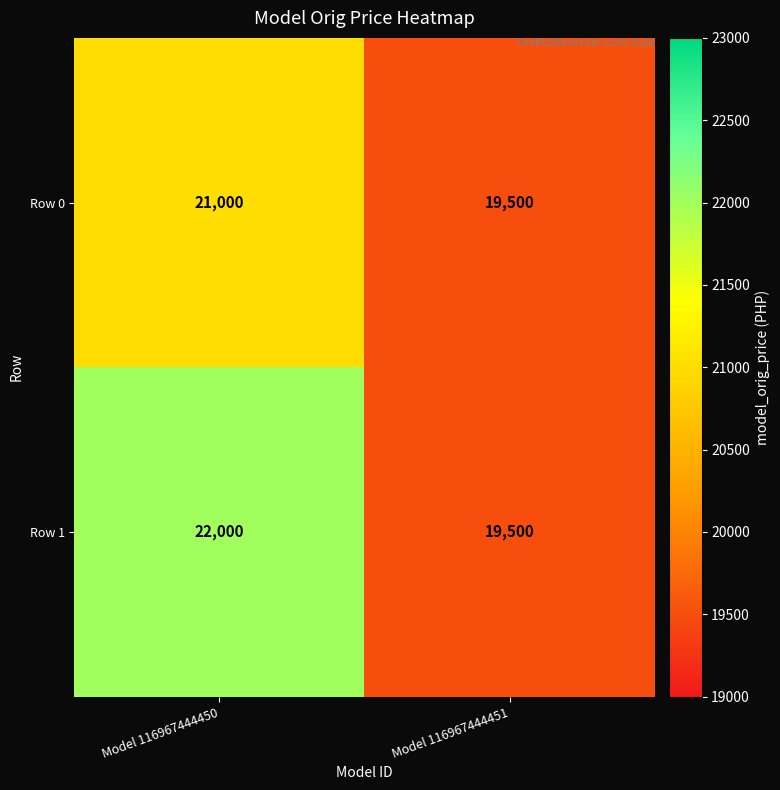

Rank the series by their average value, from highest to lowest.

Row 1, Row 0